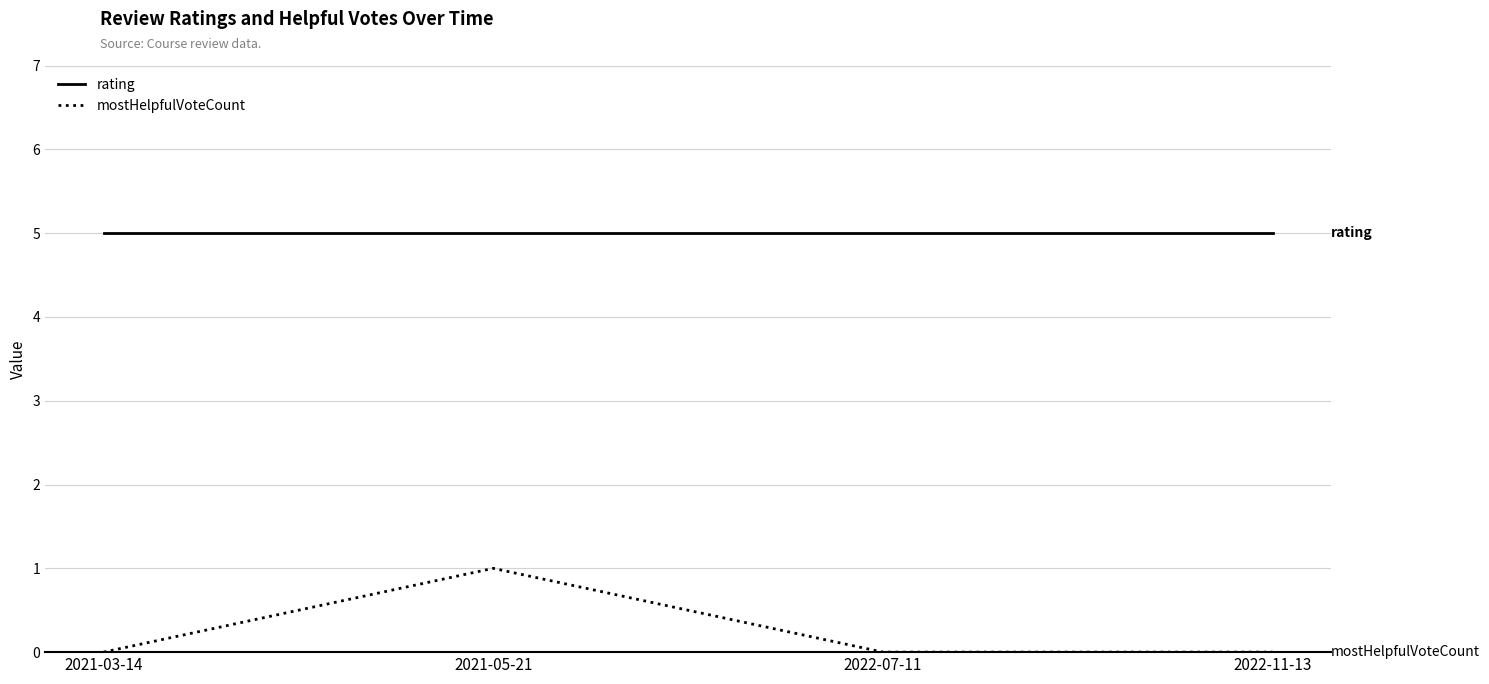

What value does the rating series have at 2022-07-11?

5